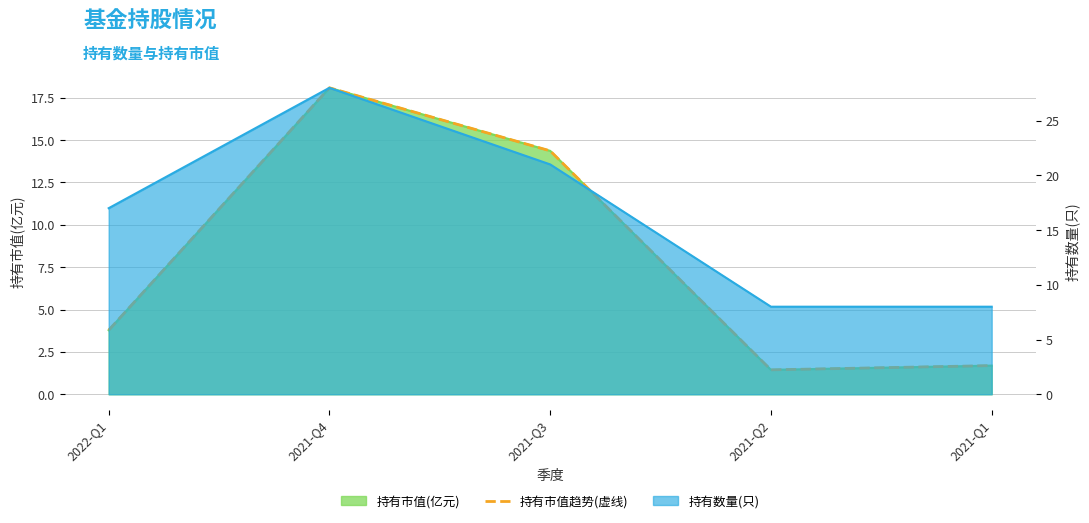

Where is the first local minimum?

2021-Q2